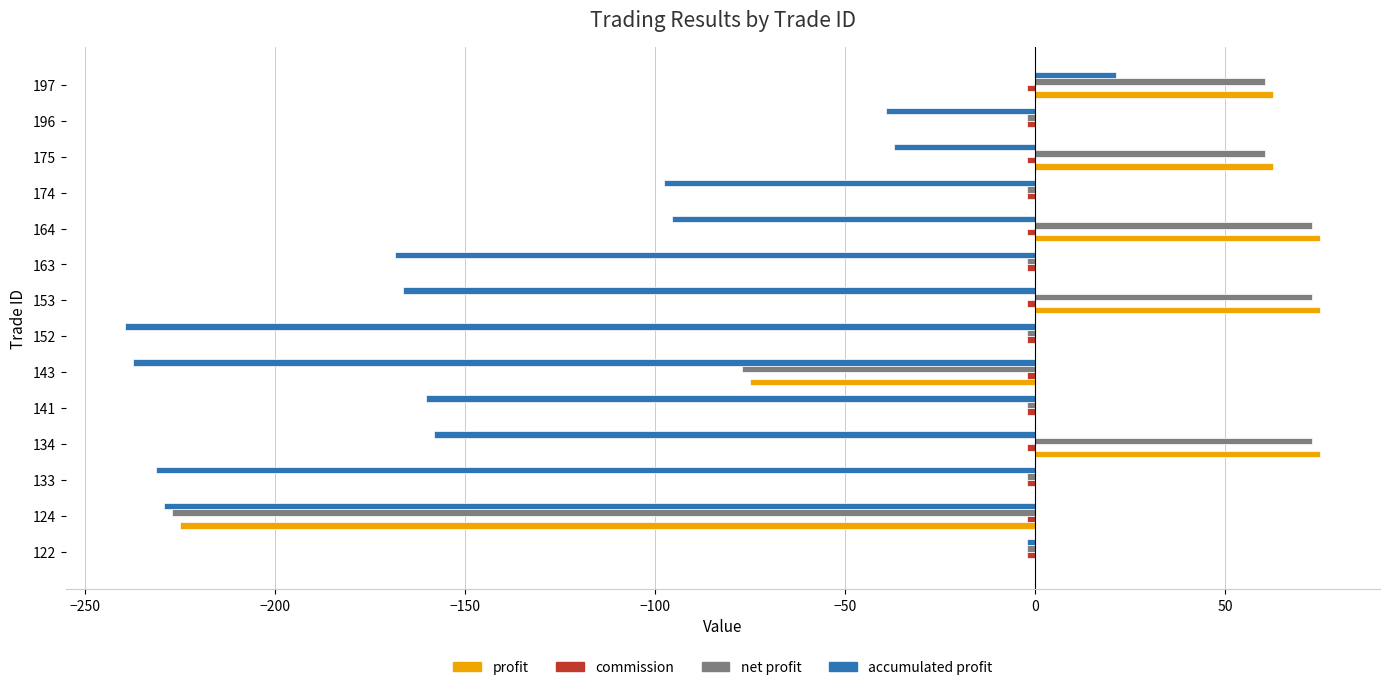

Count the number of data series in this chart.

4